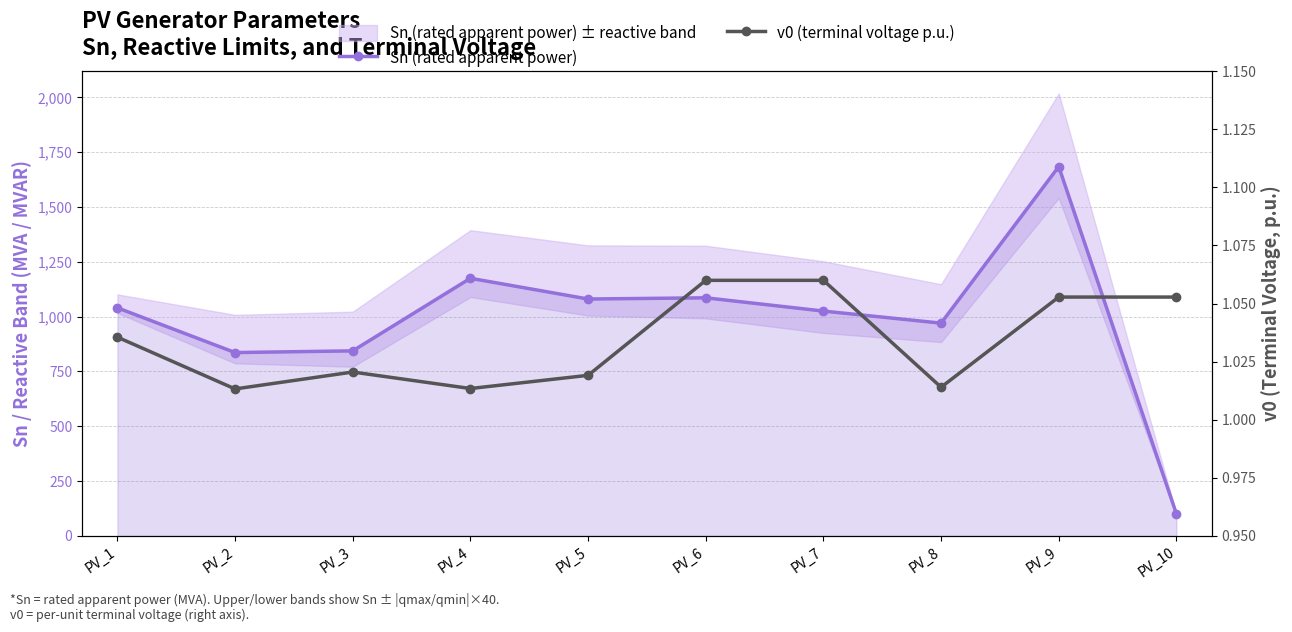

What is the lowest value of the Sn (rated apparent power) series?

100.0